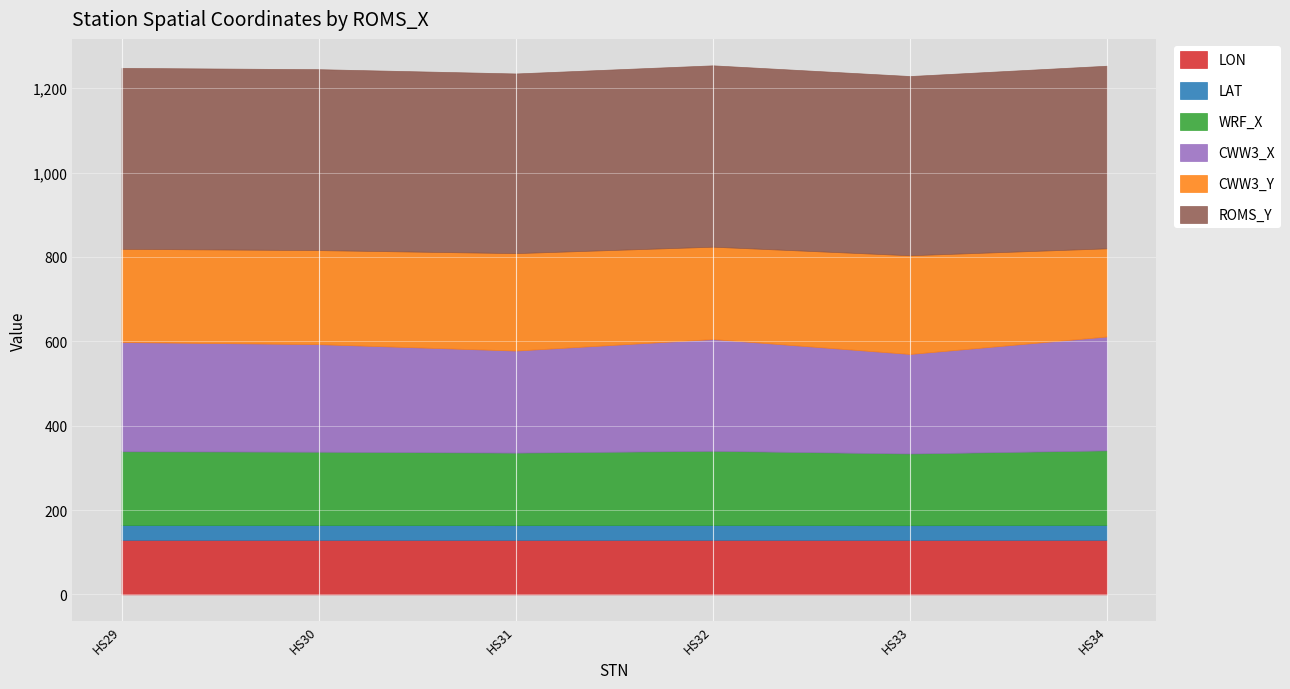

What is the value of the WRF_X point at the 6th from the left?

177.0